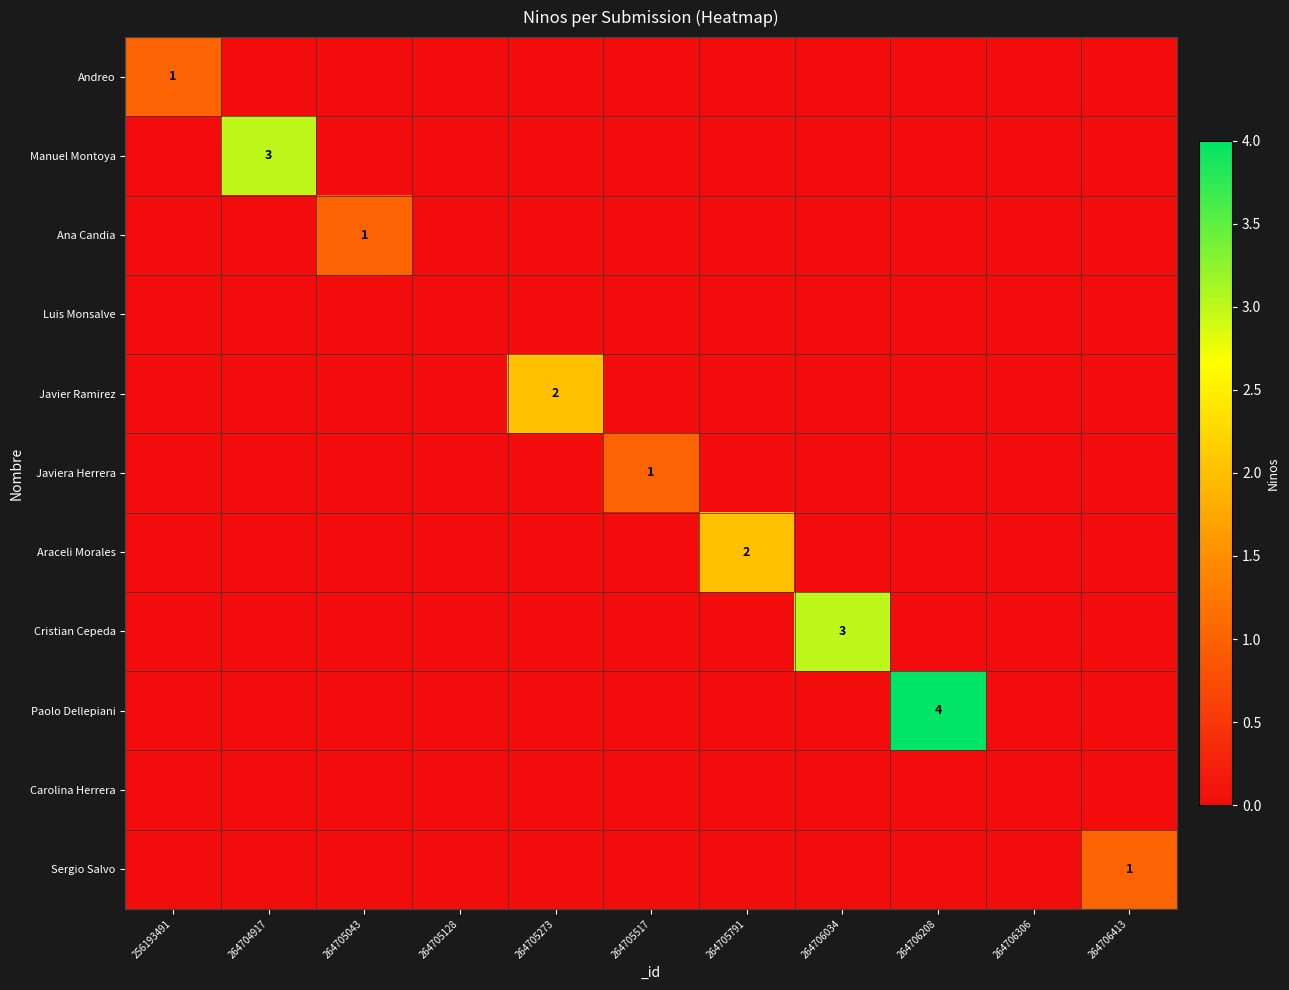

List the labels in order of Paolo Dellepiani value, largest first.

264706208, 256193491, 264704917, 264705043, 264705128, 264705273, 264705517, 264705791, 264706034, 264706306, 264706413